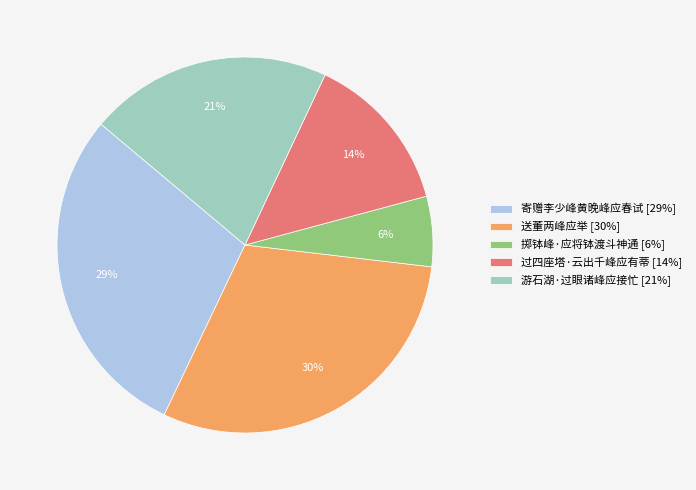

What is the ratio of the value at 游石湖·过眼诸峰应接忙 to the value at 寄赠李少峰黄晚峰应春试?

0.7